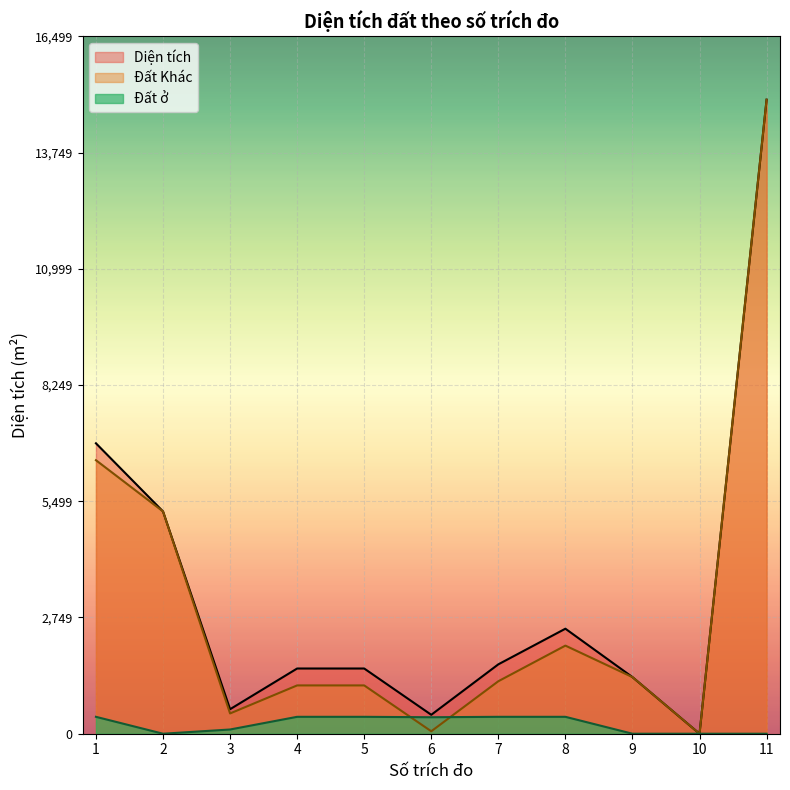

The Đất ở series shows 100.0 at 3. True or false?

True